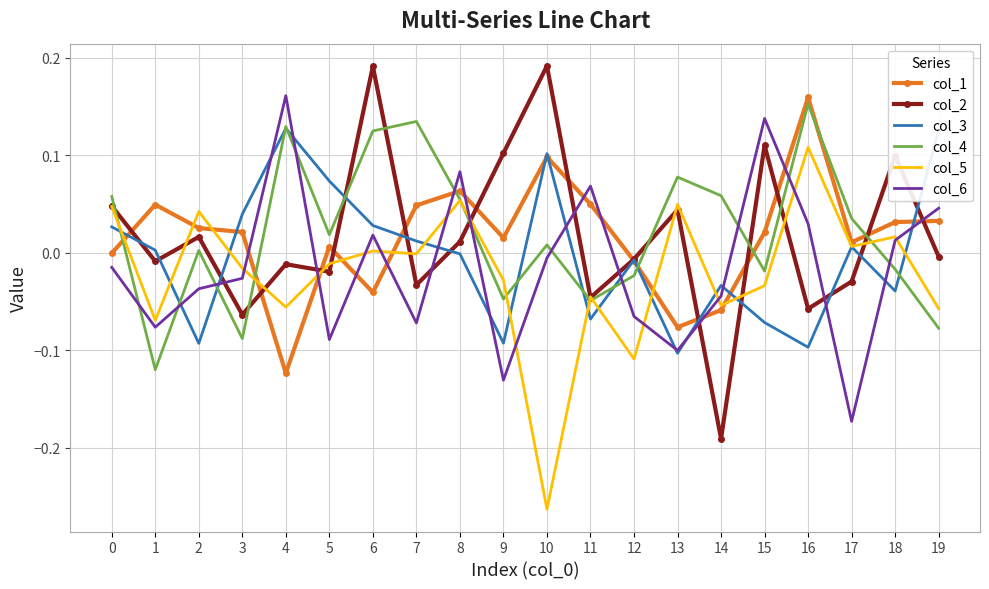

True or false: col_3 has a value of 0.1 at 19.

True